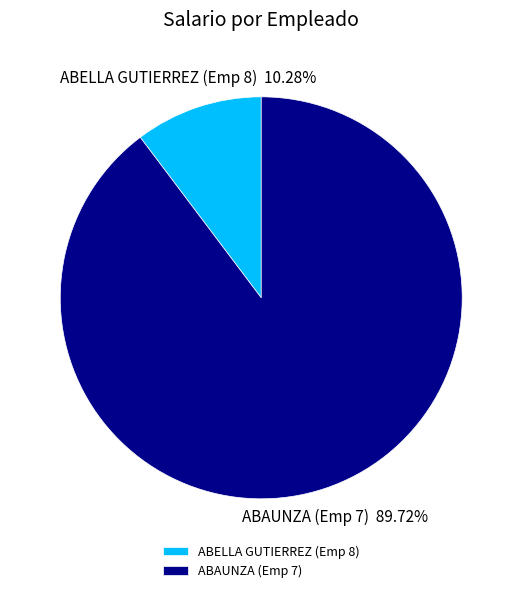

To the nearest percent, what is the difference between the ABELLA GUTIERREZ (Emp 8) and ABAUNZA (Emp 7) slice percentages?

79%